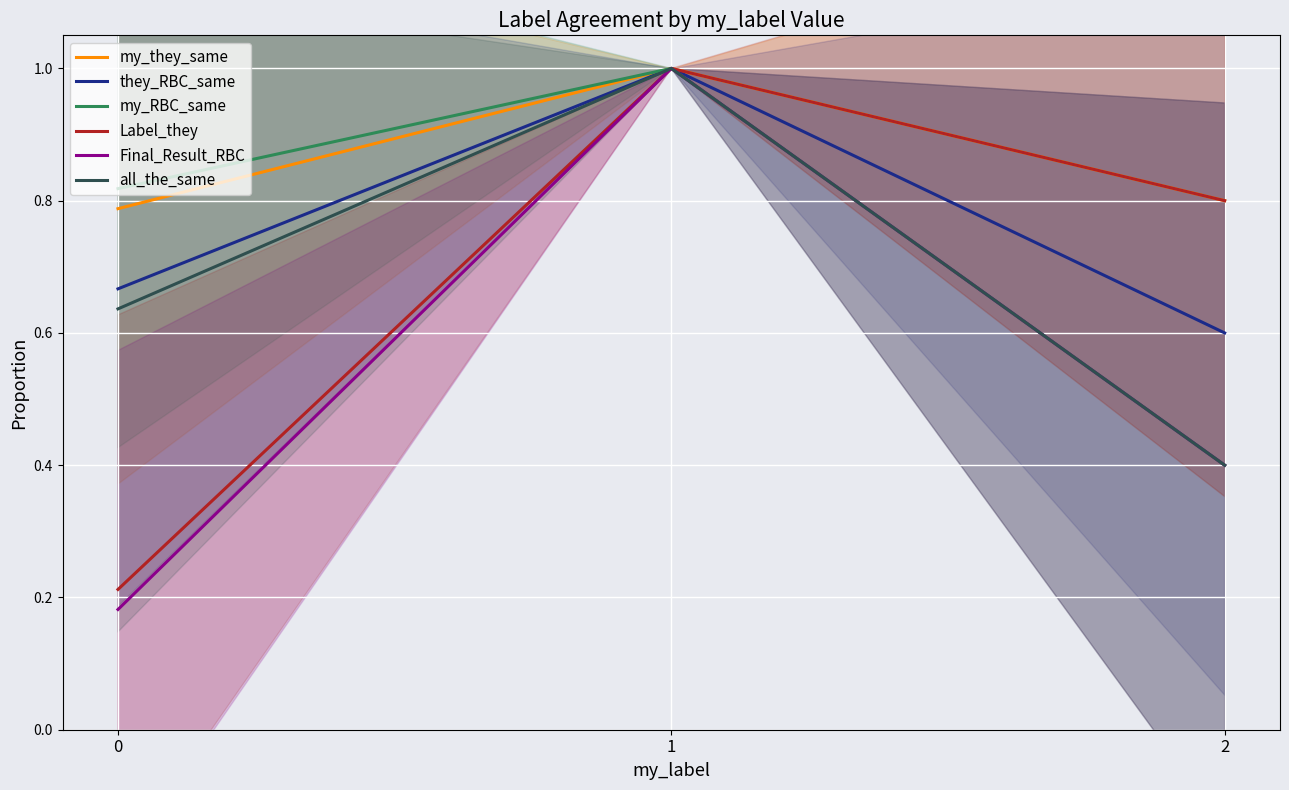

List the labels in order of Label_they value, smallest first.

0, 2, 1